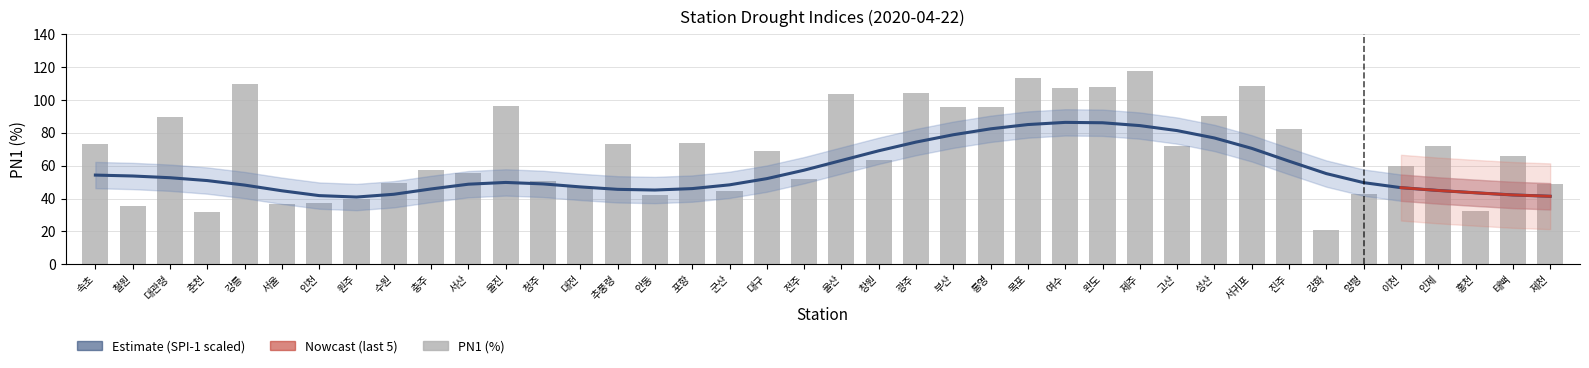

True or false: the data shows 48.4 at 통영.

False